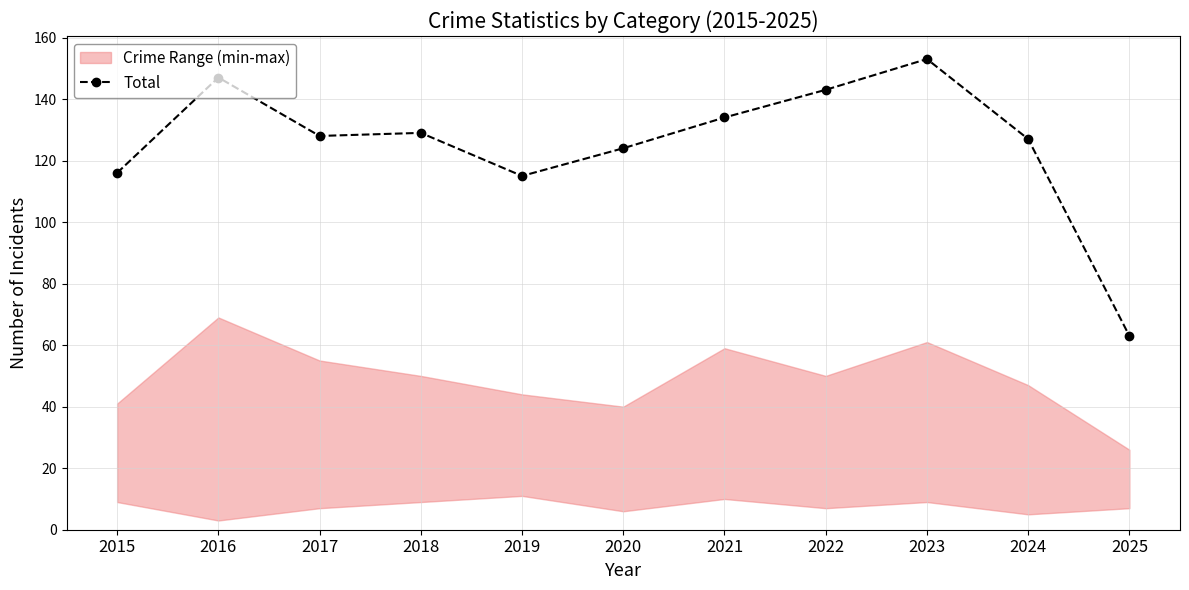

What is the average value?

125